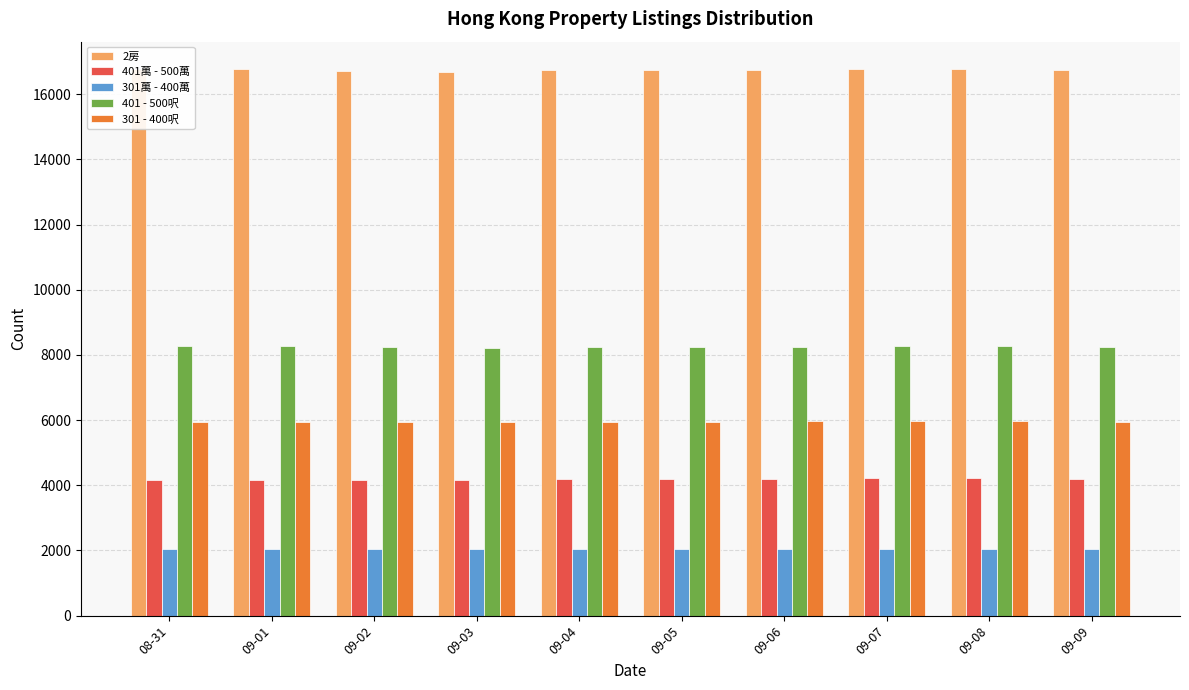

Is the value of 401 - 500呎 at 08-31 greater than the value of 2房 at 09-04?

No